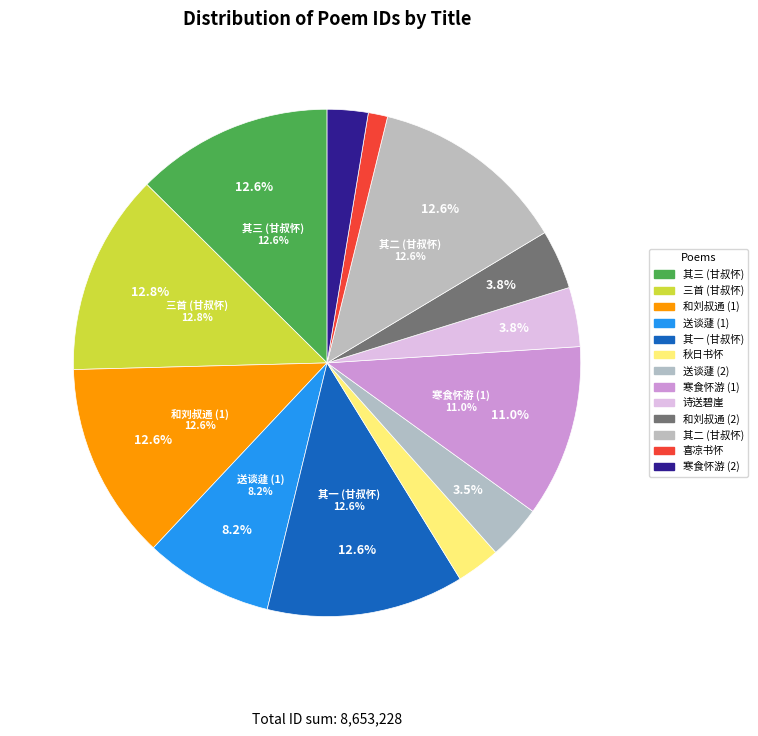

Which has a higher value, 寒食怀游诚之 or 诗送碧崖甘叔怀游庐阜兼简白鹿山长吴兄唐卿及诸耆旧?

诗送碧崖甘叔怀游庐阜兼简白鹿山长吴兄唐卿及诸耆旧